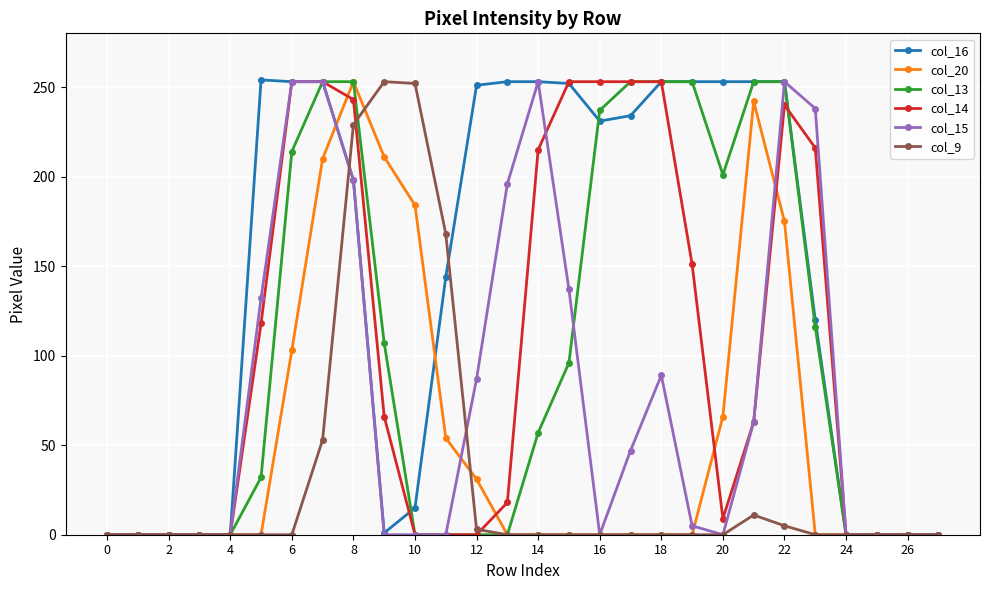

Which series has the largest total across all categories?

col_16